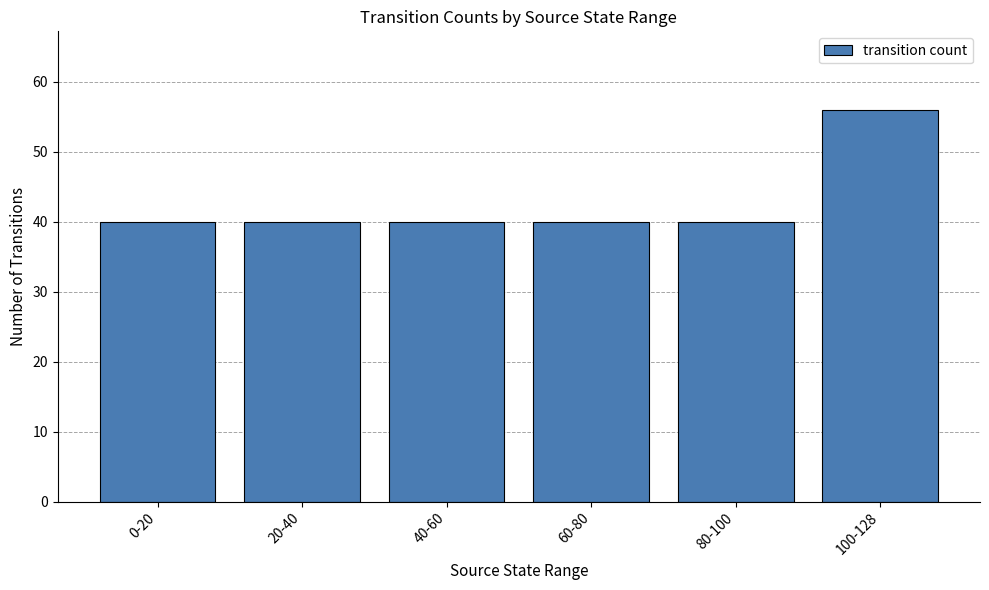

True or false: the data shows 40 at 80-100.

True